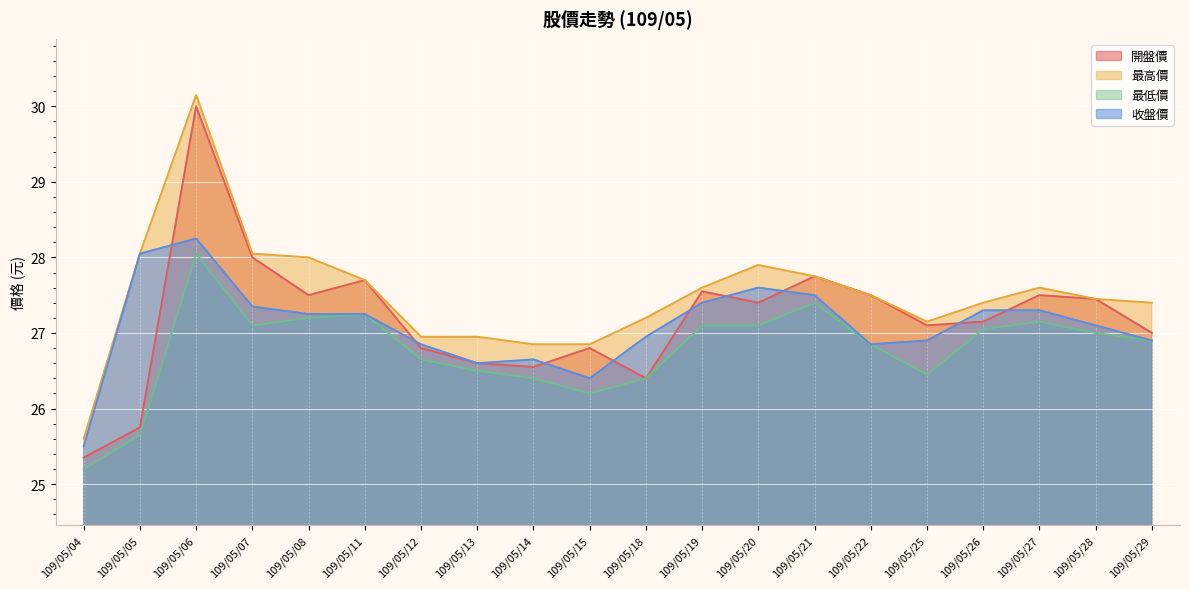

Between 109/05/11 and 109/05/15, which series saw the biggest shift?

最低價